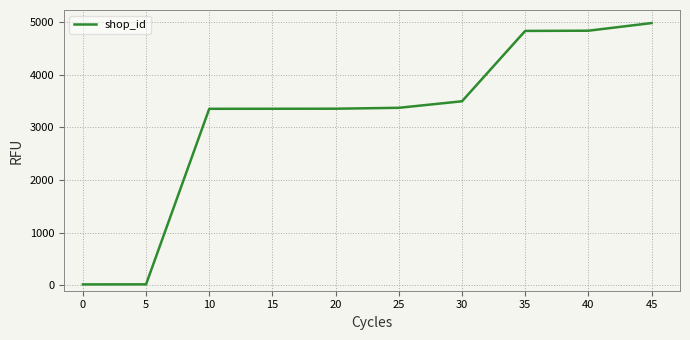

The chart shows a value of 3355 at 15. True or false?

True